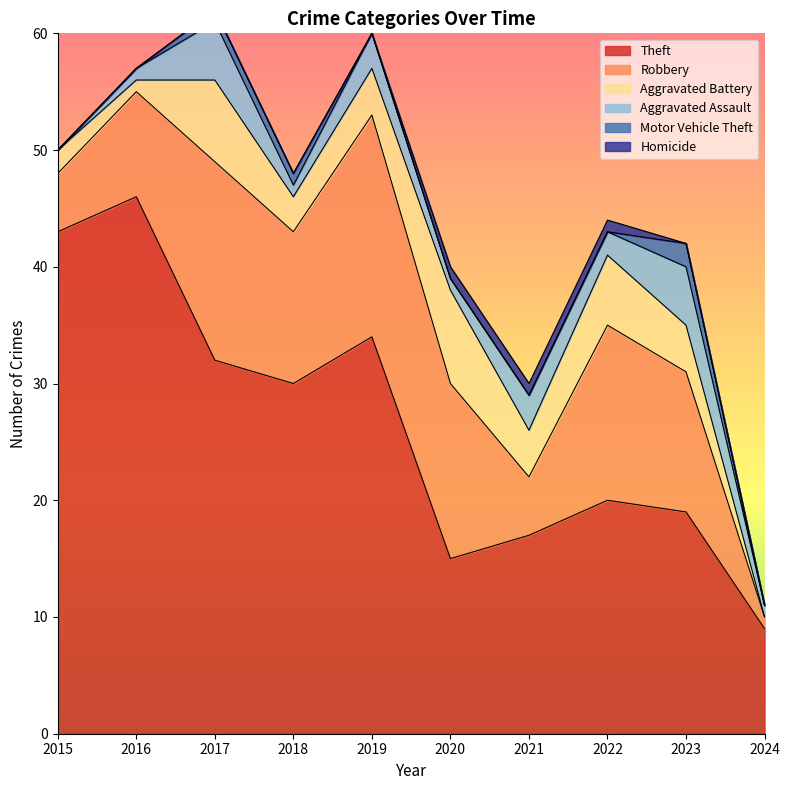

At 2021, list the series in order from smallest to largest.

Motor Vehicle Theft, Homicide, Aggravated Assault, Aggravated Battery, Robbery, Theft